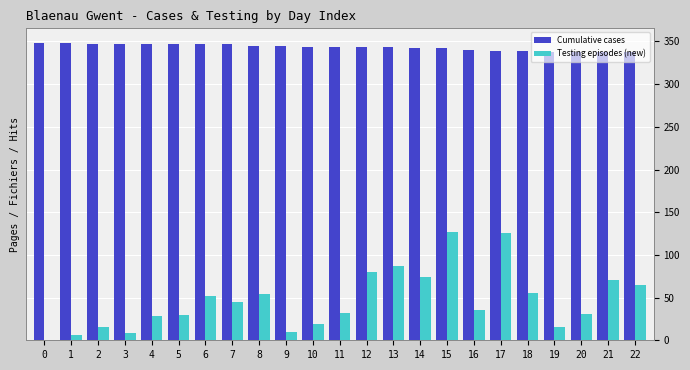

What are all the series names shown in the legend?

Cumulative cases, Testing episodes (new)